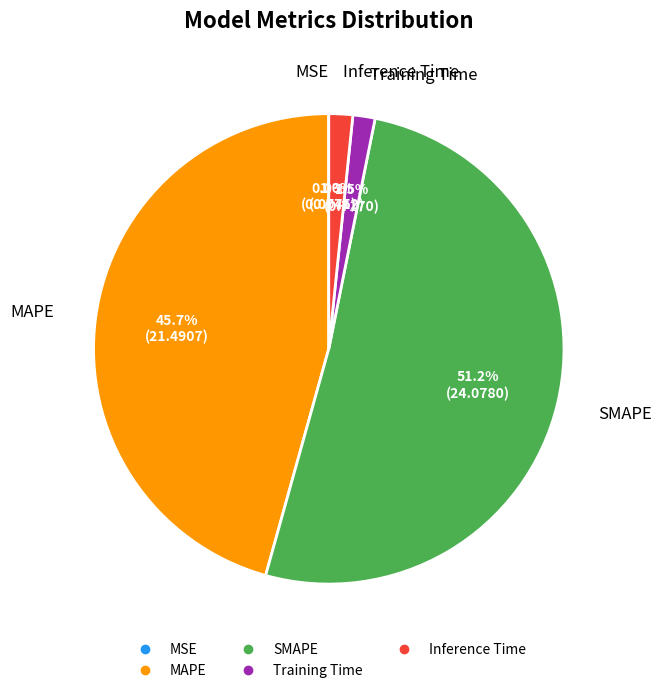

Does any single category account for the majority?

Yes